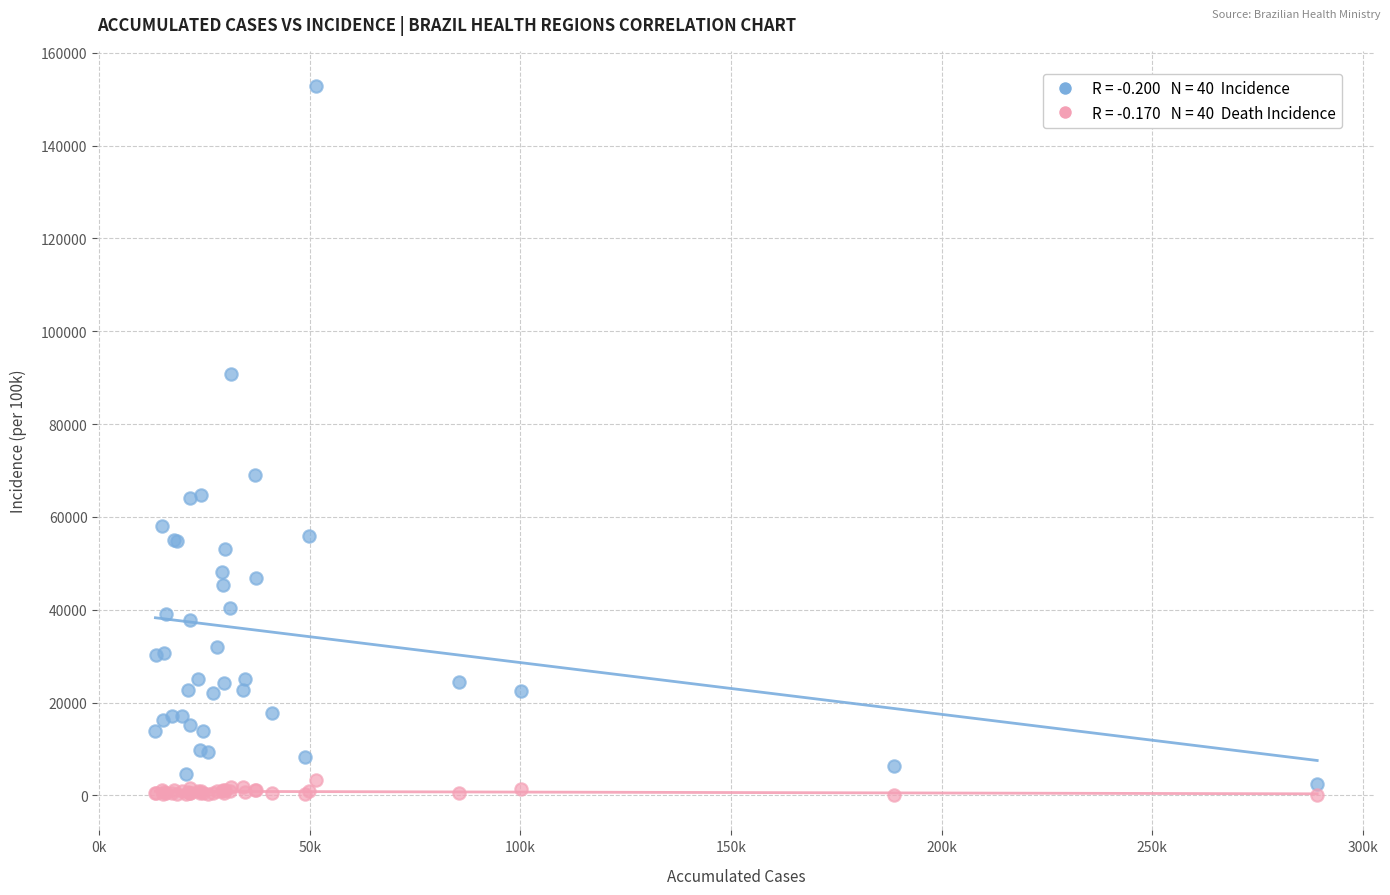

Across all series, what Y value is closest to 76435?

69042